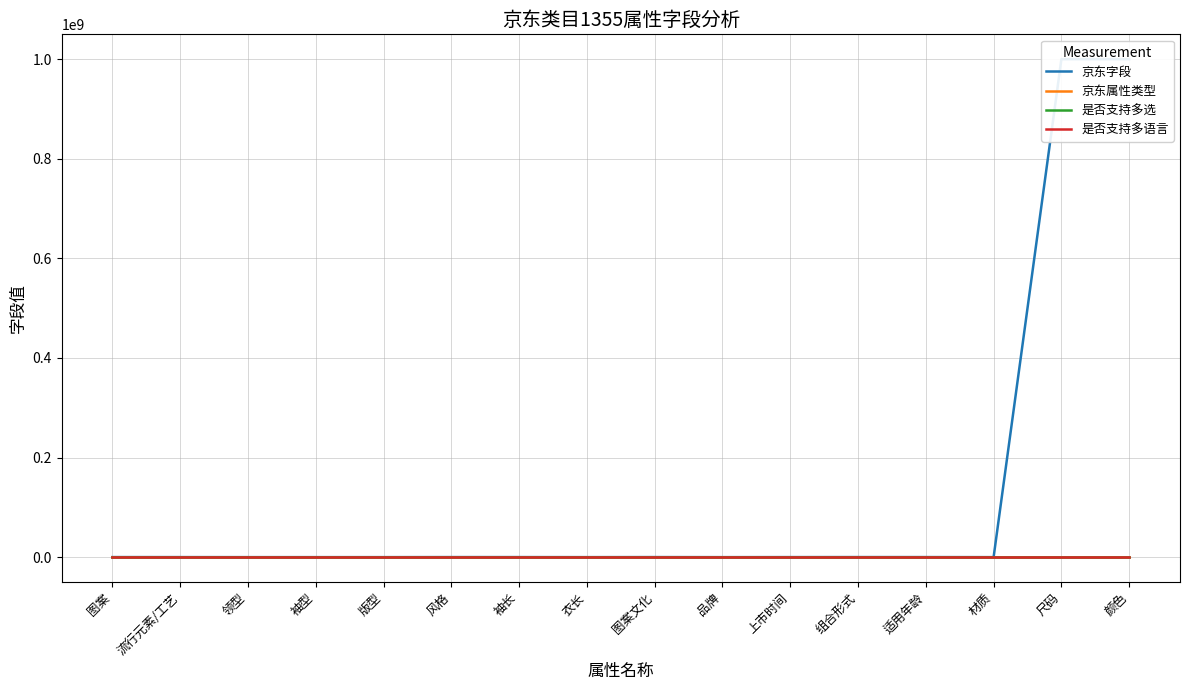

Which series has the largest range (max minus min)?

京东字段